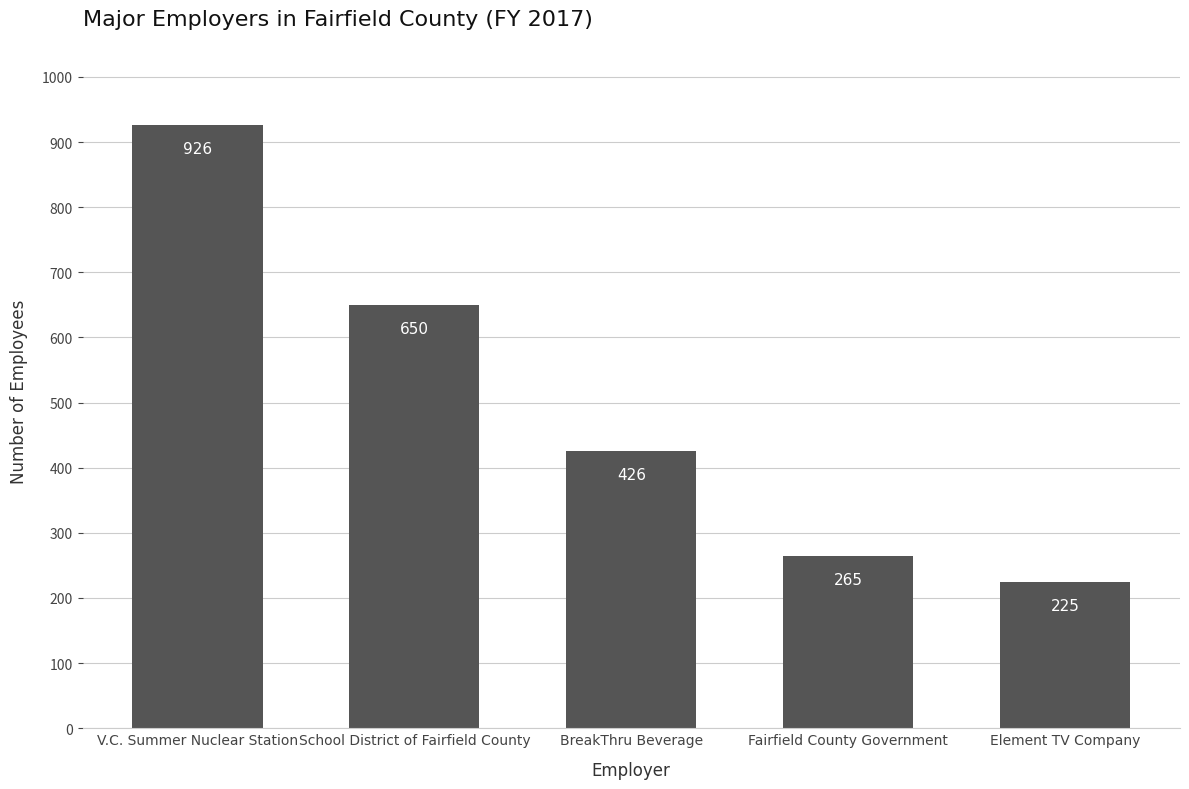

Reading left to right, list all the values displayed in this chart.

926	650	426	265	225